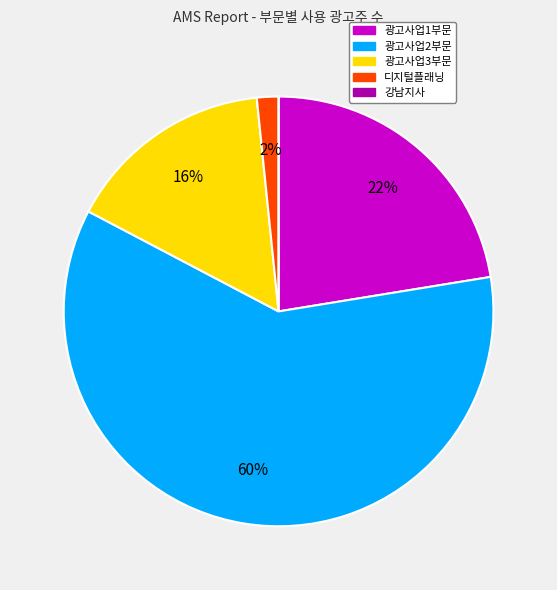

What percentage is the 광고사업3부문 slice, to the nearest percent?

16%